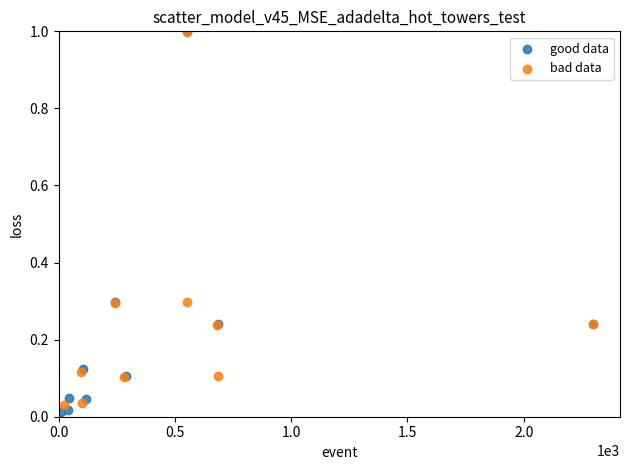

Which series has the widest spread of Y values?

good data